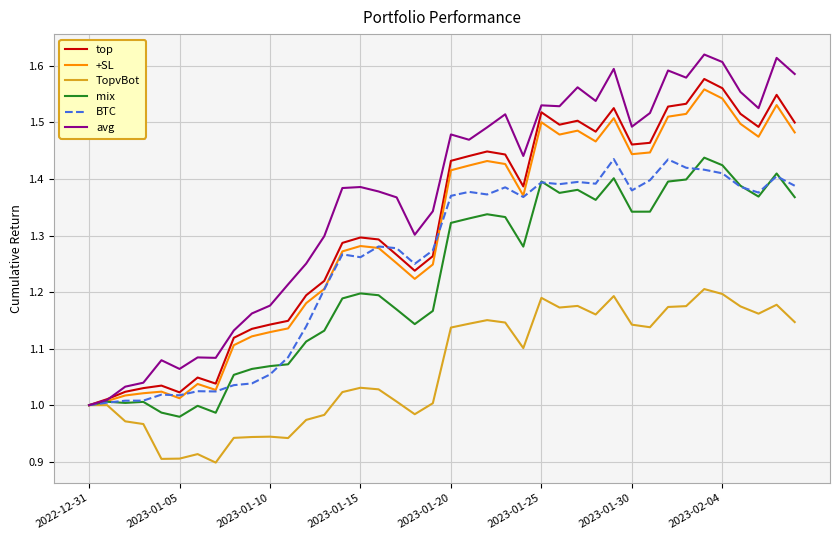

Which series has the widest spread of values?

avg